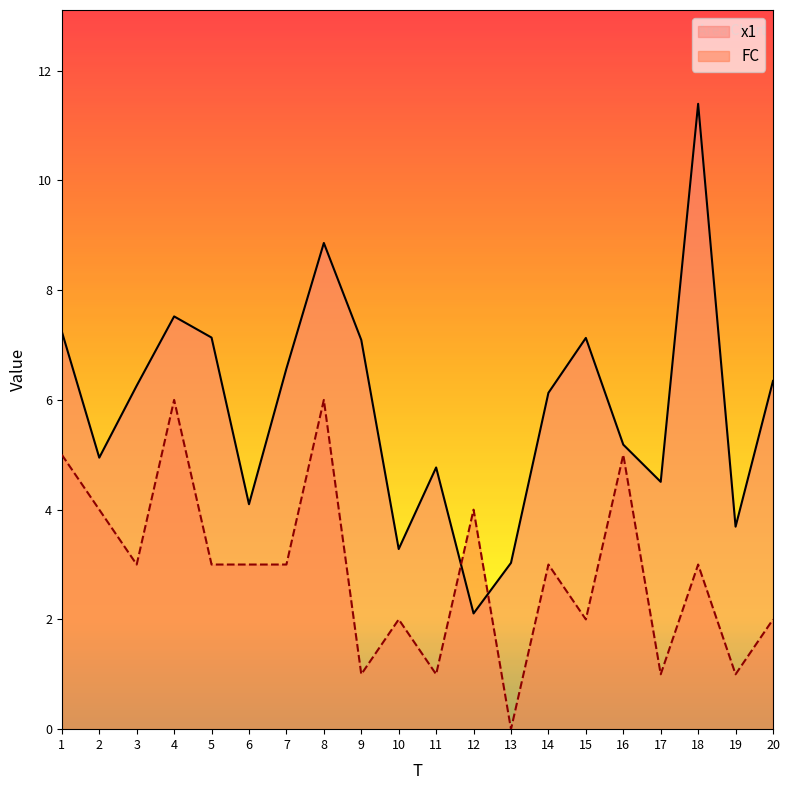

Which series changed the most between 3 and 13?

x1